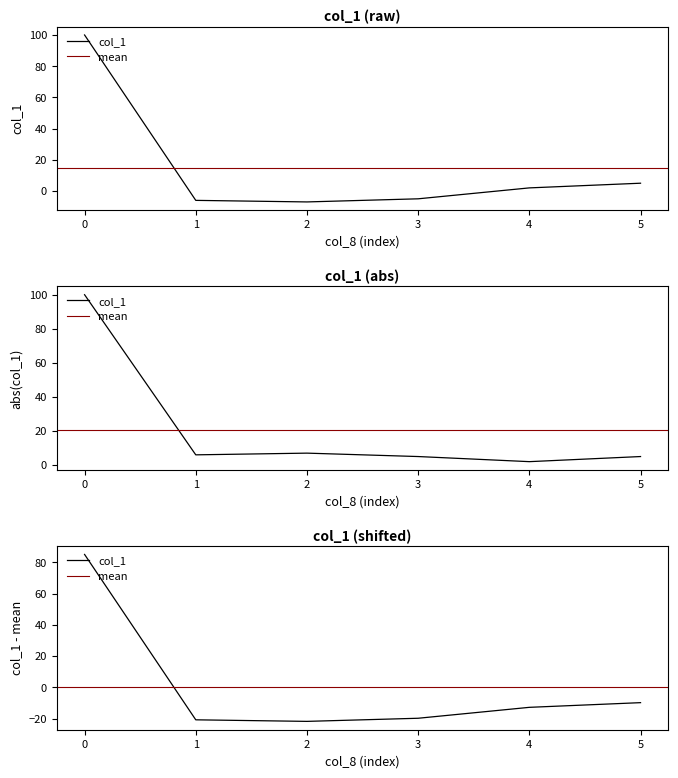

Is this an area chart (filled region under the line)?

No